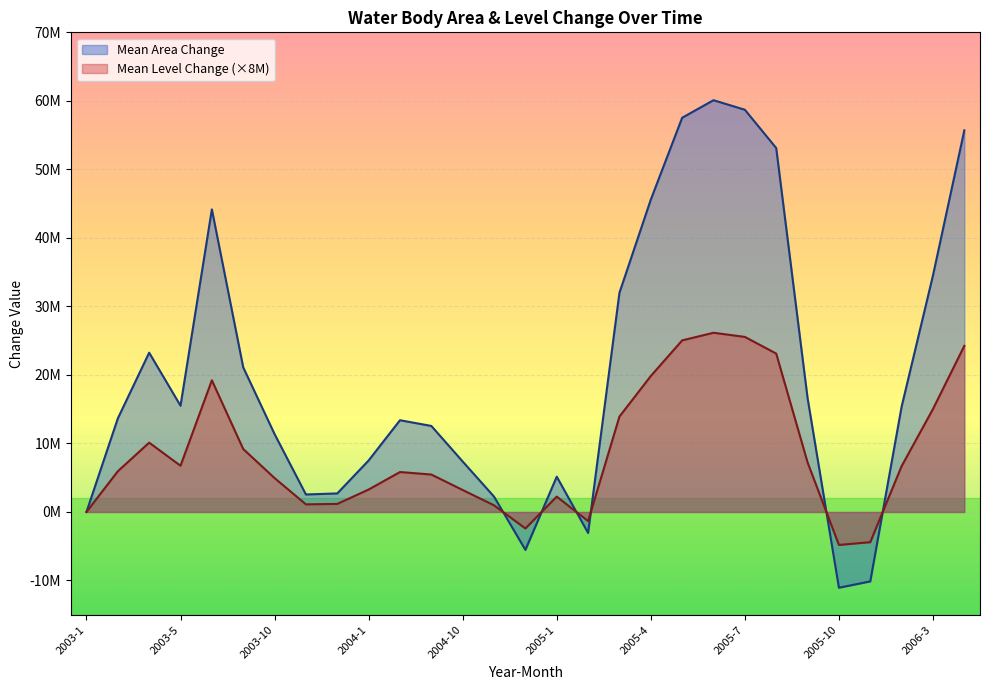

What is the difference between the Mean LevelChange values at 2003-10 and 2004-12?

7354077.9